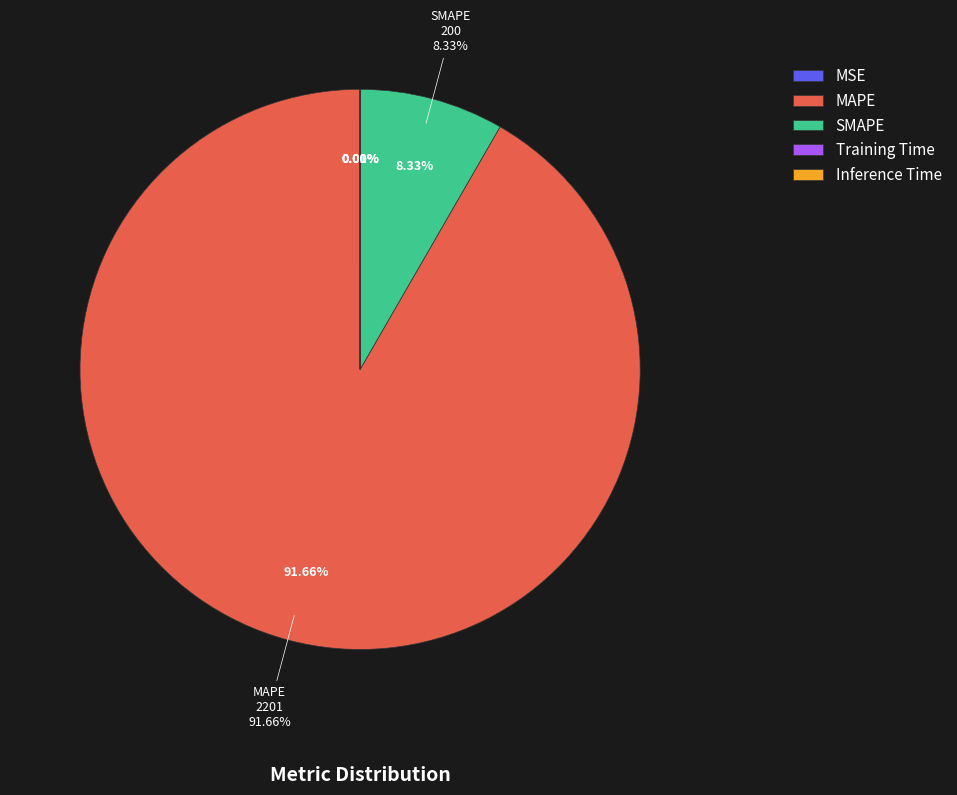

Which has a higher value, MSE or MAPE?

MAPE